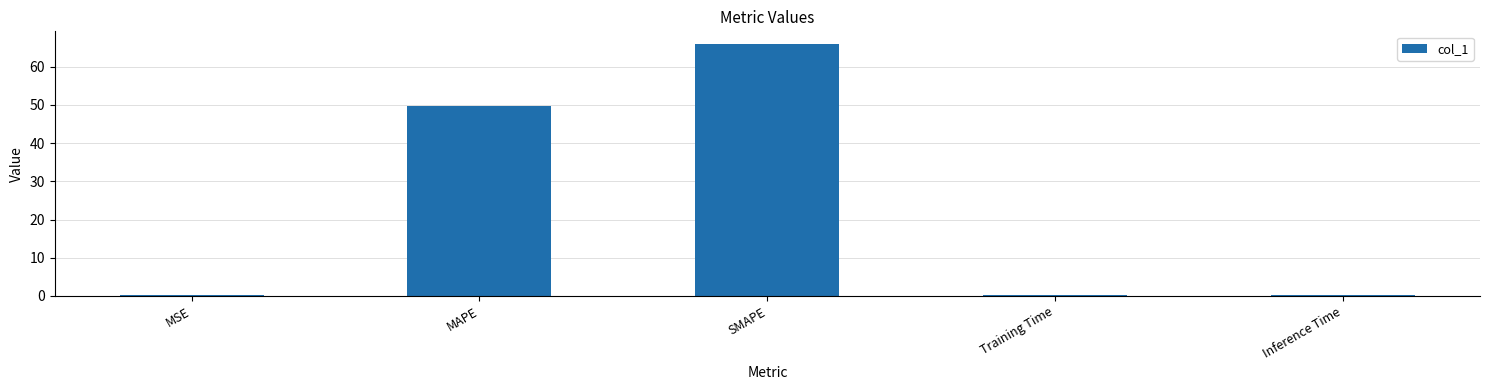

Between SMAPE and MAPE, which is larger?

SMAPE